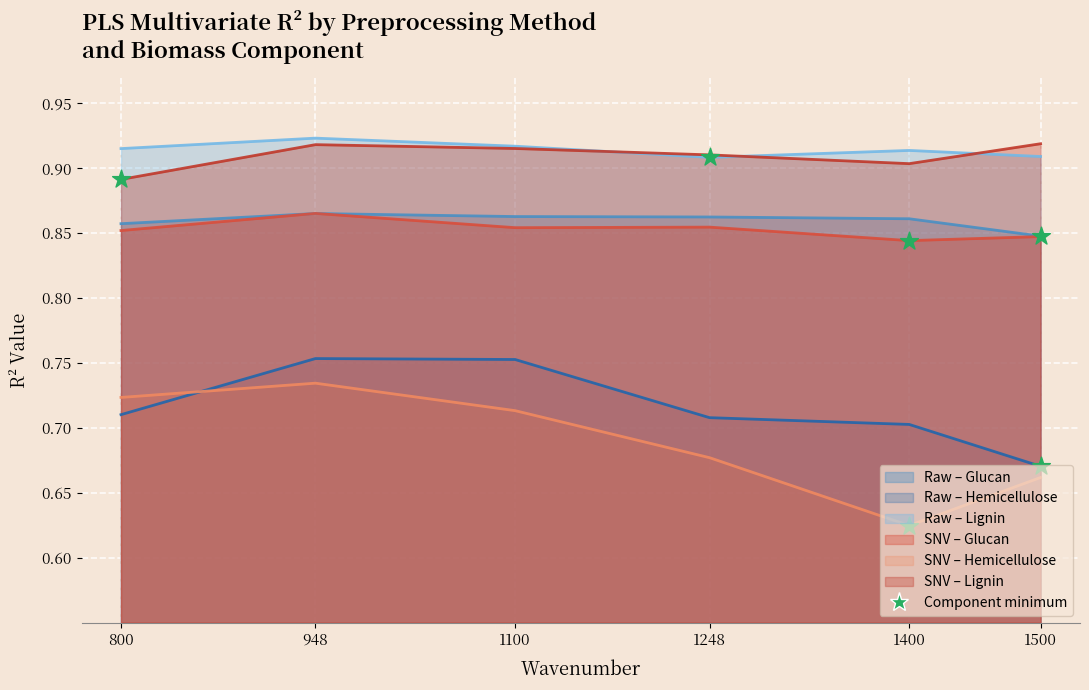

At how many categories does at least one series exceed 0?

6